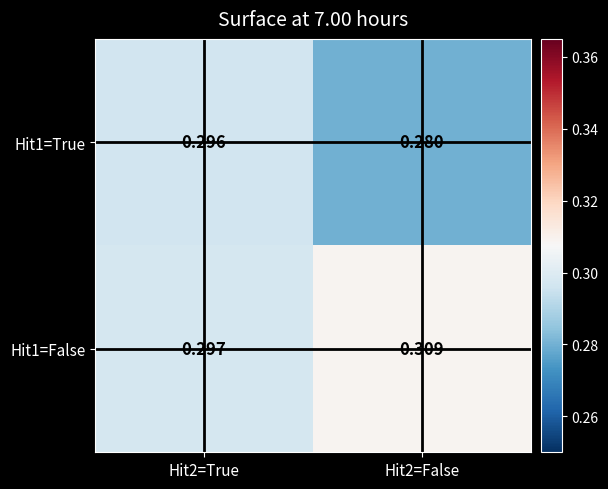

Is the value of Hit1=True at Hit2=True greater than the value of Hit1=False at Hit2=True?

No